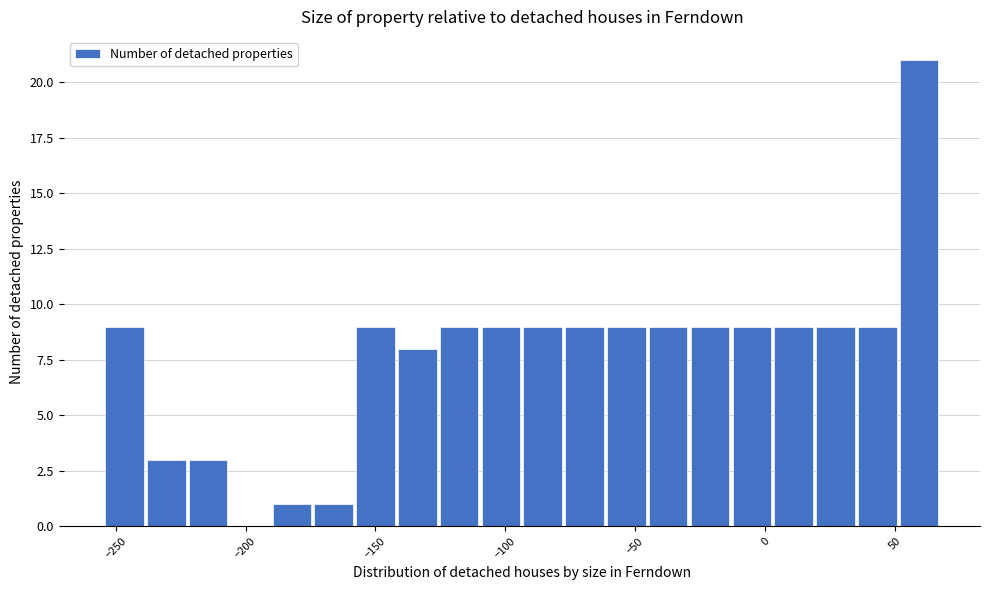

Read against the x-axis, roughly where is the centre of the tallest bar?

60